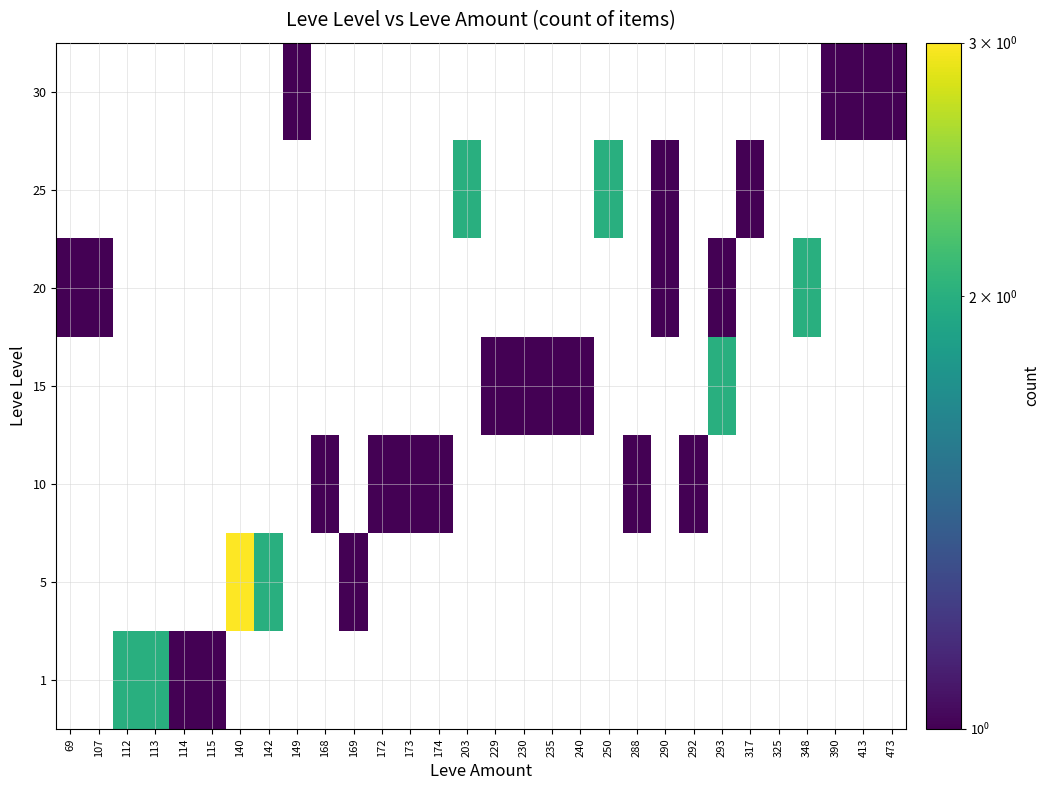

At which category is the sum across all series the highest?

140